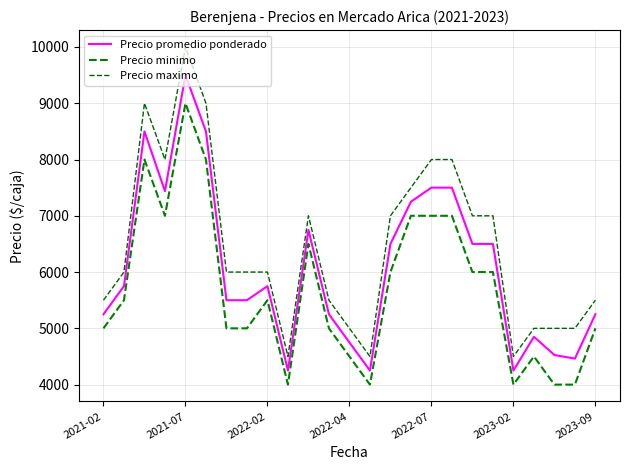

What is the label of the 10th point from the left?

9